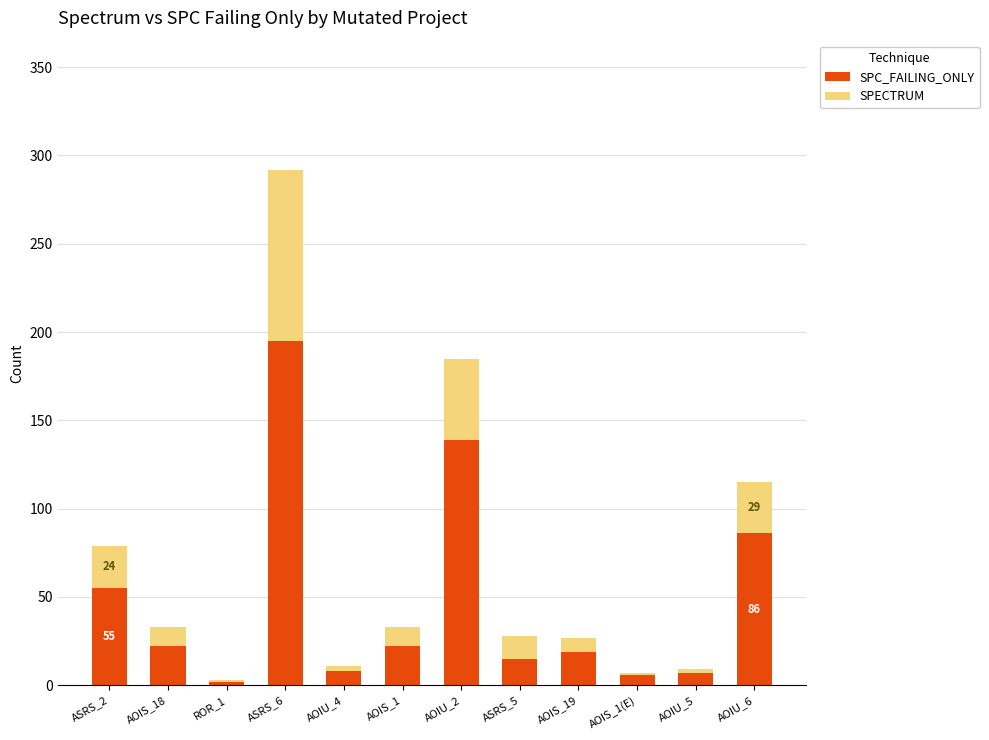

At which label does SPC_FAILING_ONLY reach its peak?

ASRS_6